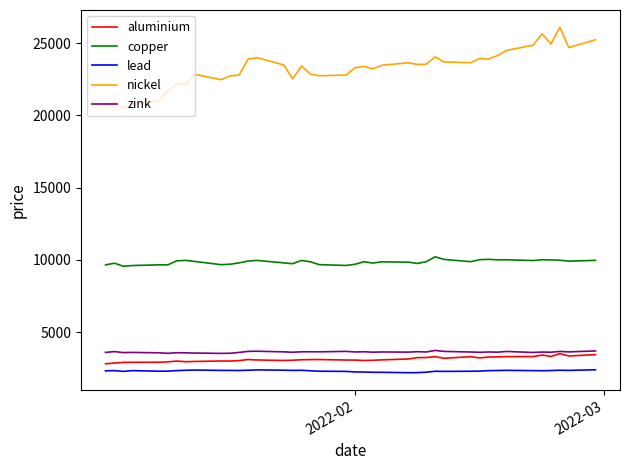

Which series has the largest total across all categories?

nickel